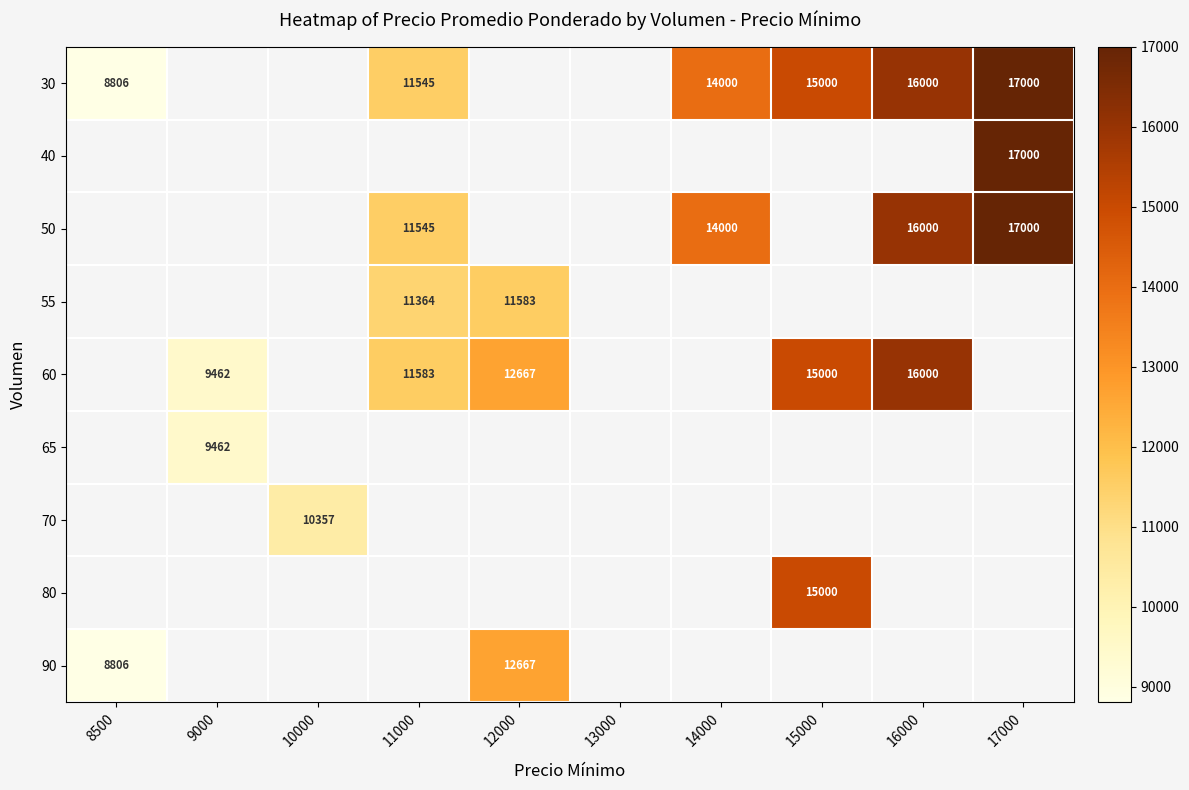

True or false: 60 has a value of 16000 at 16000.

True